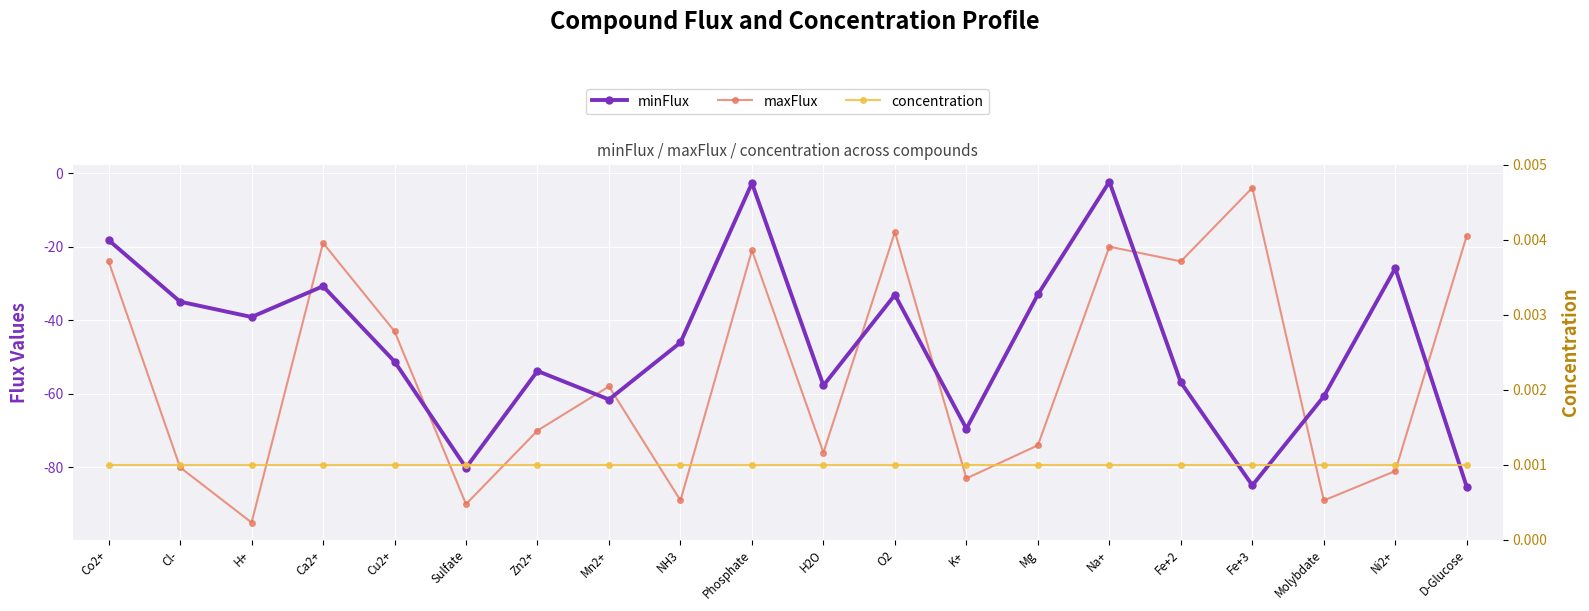

Reading right to left, transcribe all the data shown in this chart.

minFlux: -85.3	-25.9	-60.7	-84.9	-56.9	-2.3	-33.0	-69.5	-33.1	-57.7	-2.7	-46.1	-61.6	-53.8	-80.1	-51.2	-30.7	-39.1	-35.0	-18.2
maxFlux: -17.0	-81.0	-89.0	-4.0	-24.0	-20.0	-74.0	-83.0	-16.0	-76.0	-21.0	-89.0	-58.0	-70.0	-90.0	-43.0	-19.0	-95.0	-80.0	-24.0
concentration: 0.0	0.0	0.0	0.0	0.0	0.0	0.0	0.0	0.0	0.0	0.0	0.0	0.0	0.0	0.0	0.0	0.0	0.0	0.0	0.0